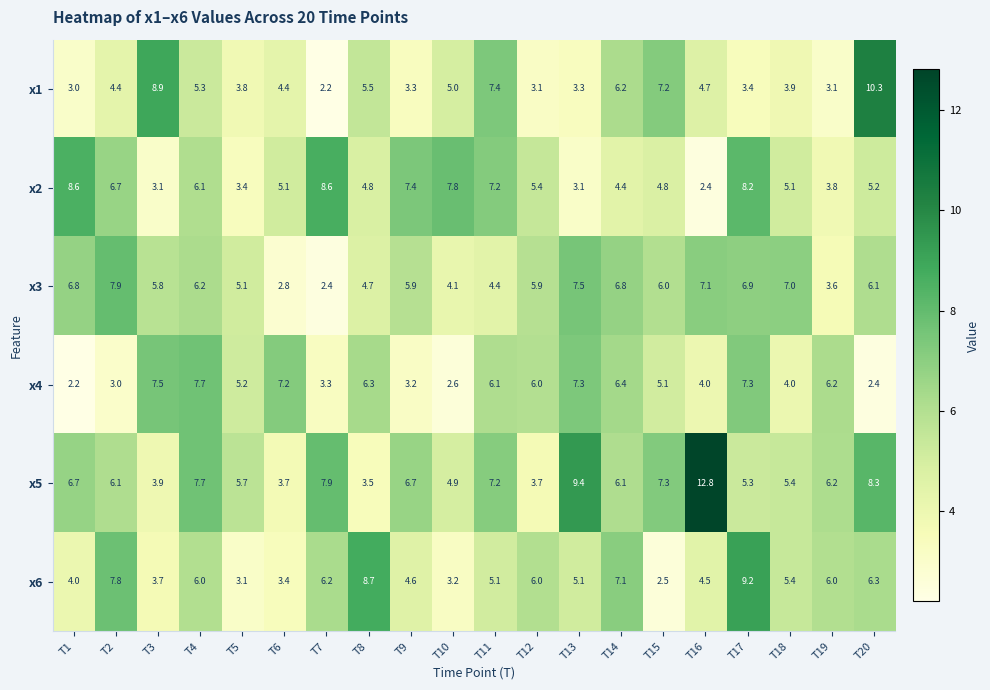

True or false: x2 has a value of 8.6 at T1.

True